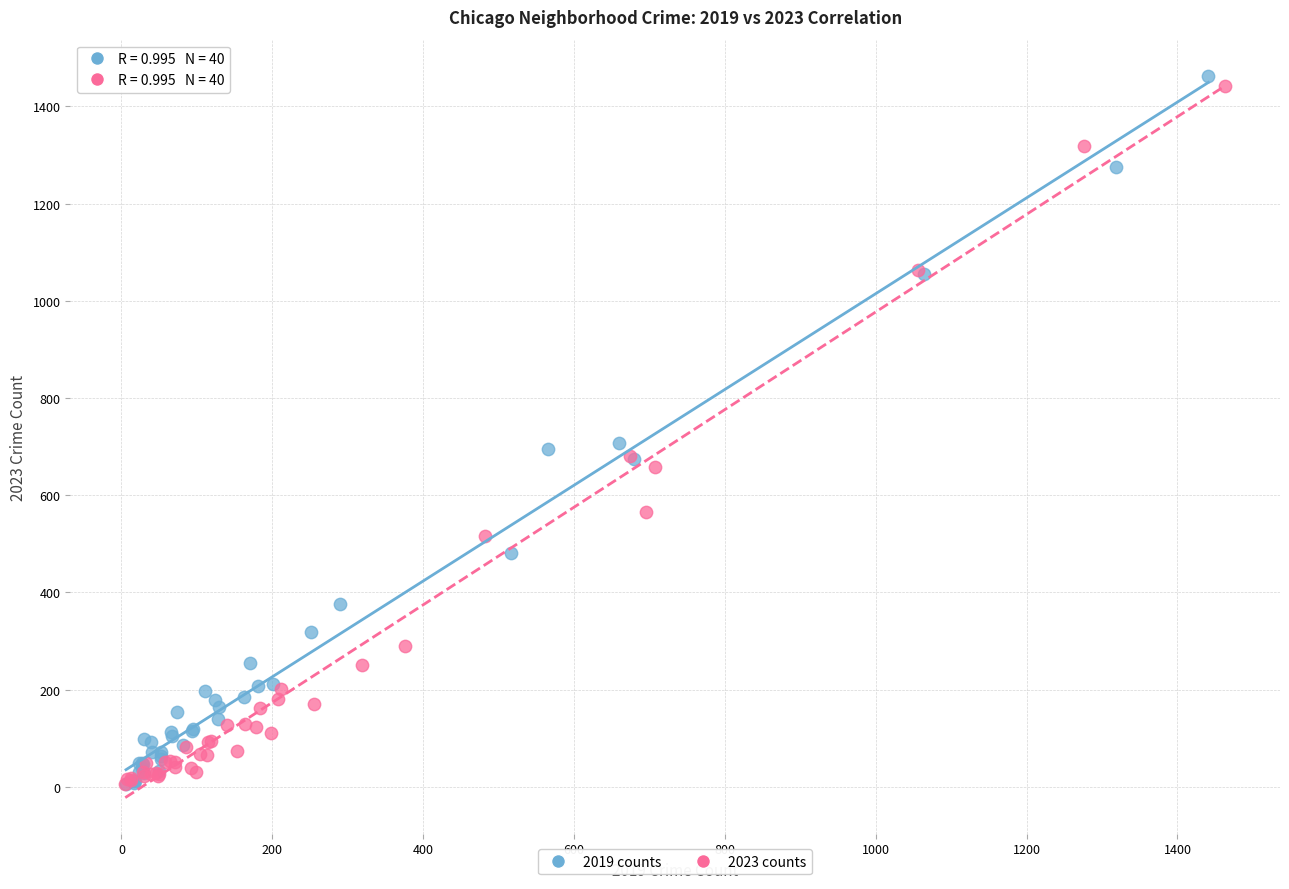

Which series has the widest spread of Y values?

2019 counts